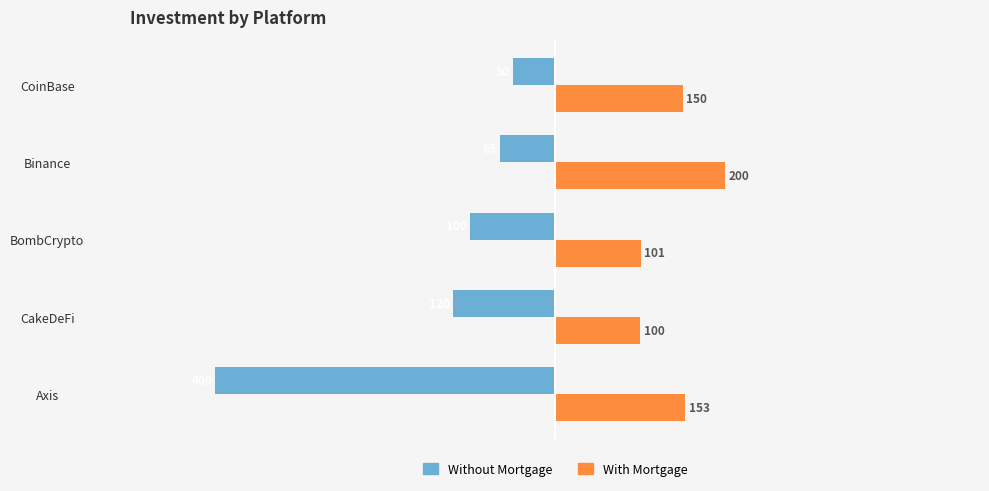

Which series has the largest total across all categories?

With Mortgage